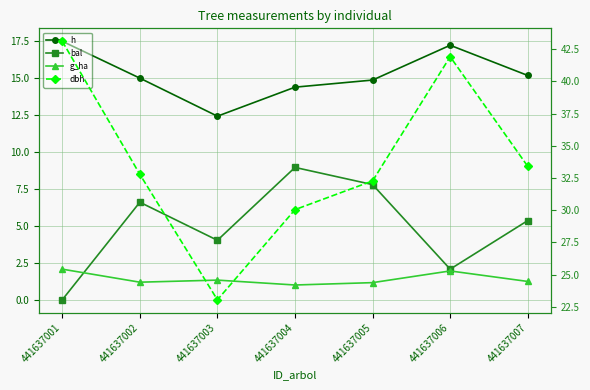

True or false: bal and dbh cross at least once.

False